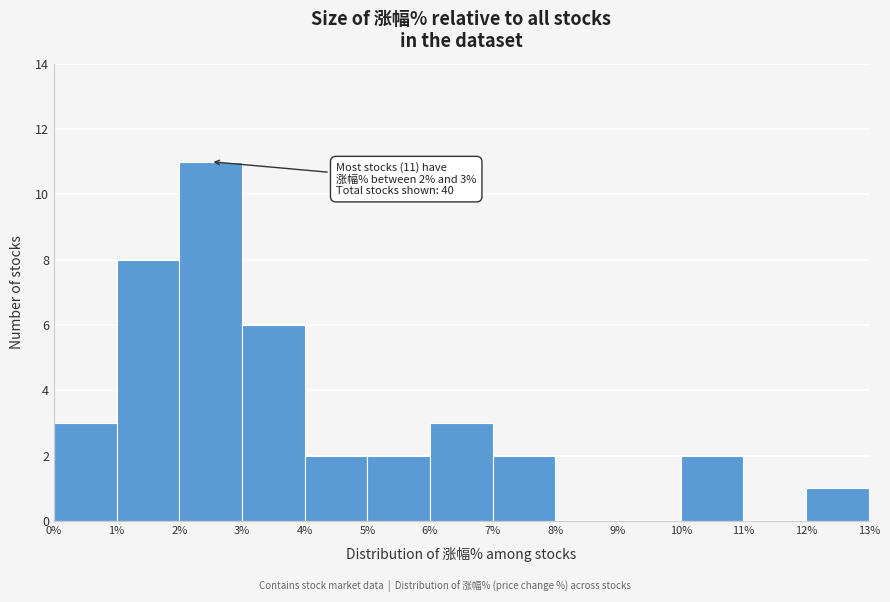

Which range on the x-axis has the tallest bar?

2% to 3%